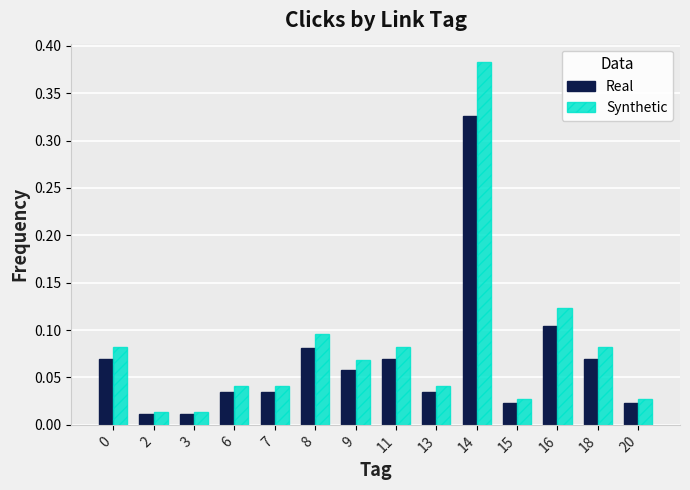

At which category does the chart reach its peak across all series?

14